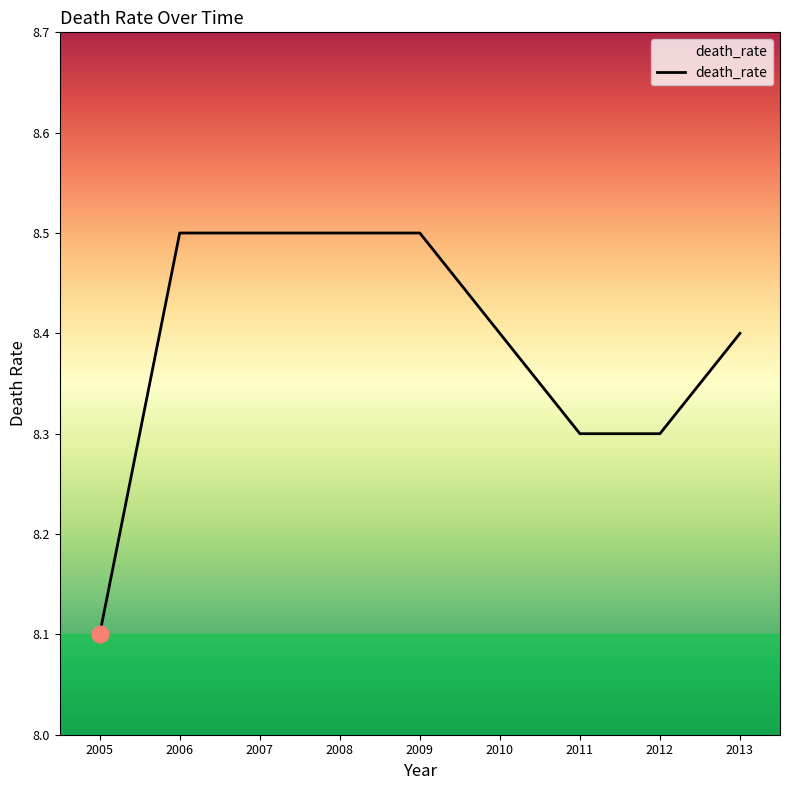

What is the greatest value displayed?

8.5